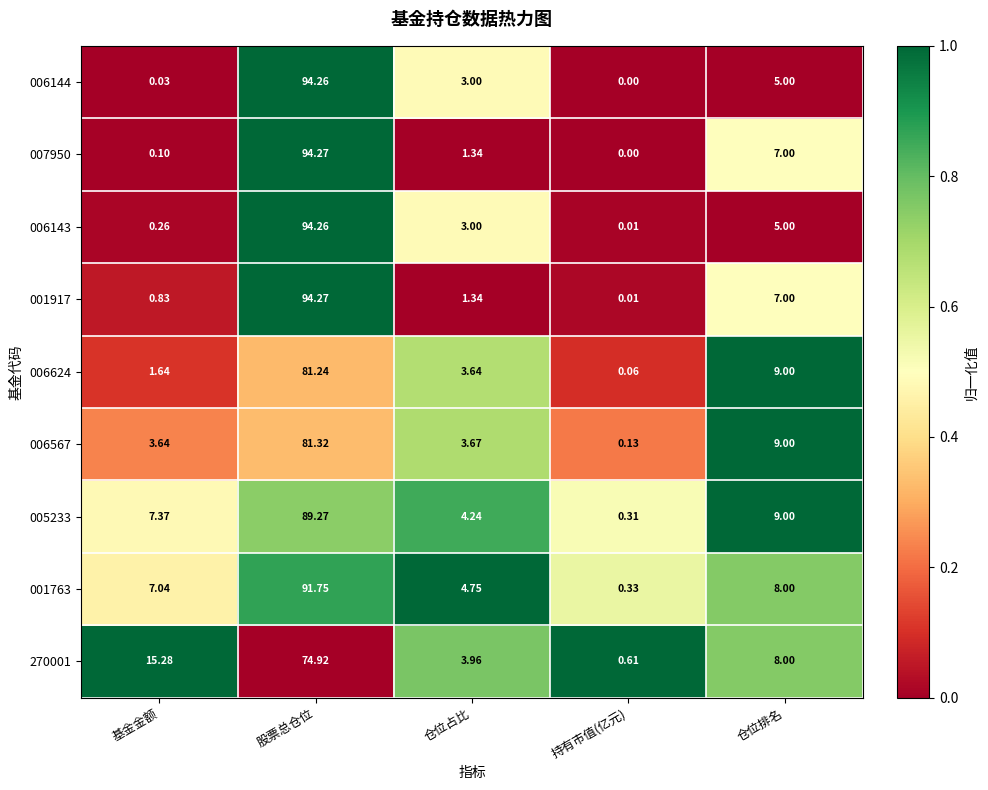

Which category has the highest value in the 006144 series?

股票总仓位